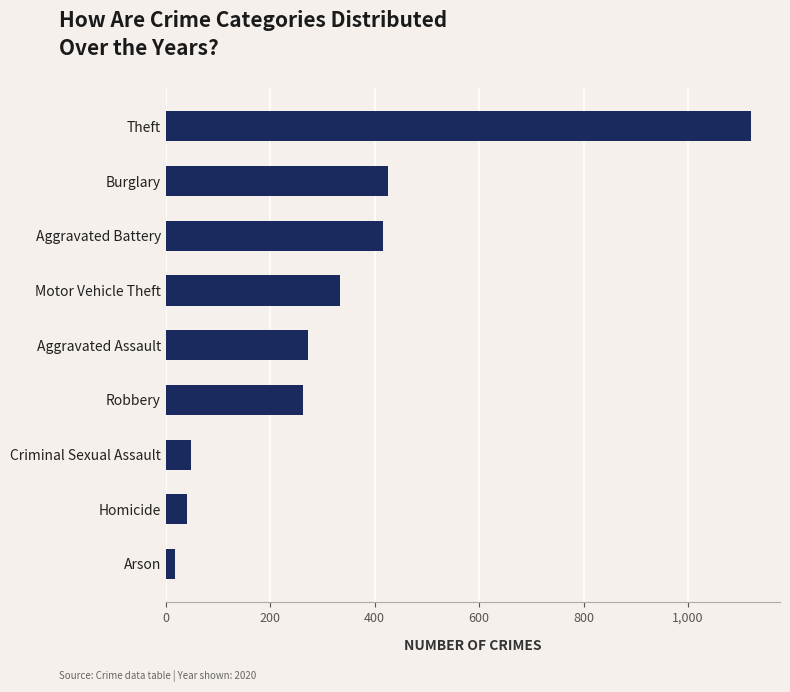

What is the sum of the values at Theft and Burglary?

1545